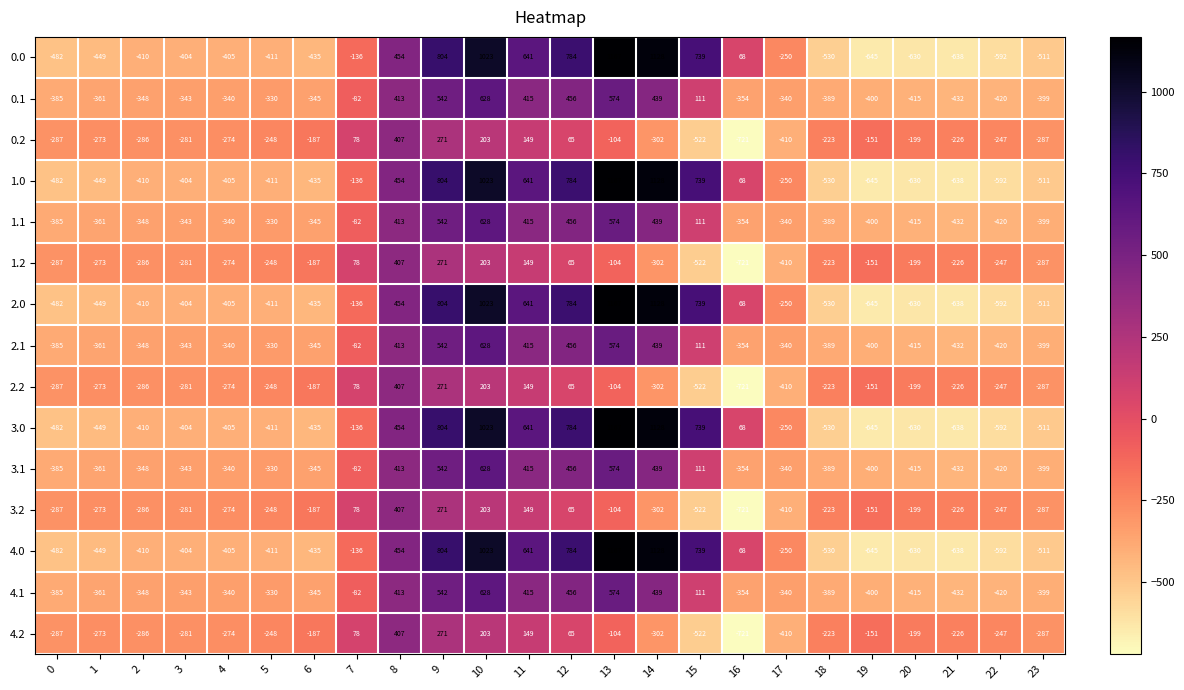

Is the value of 4.2 at 18 greater than the value of 2.2 at 14?

Yes